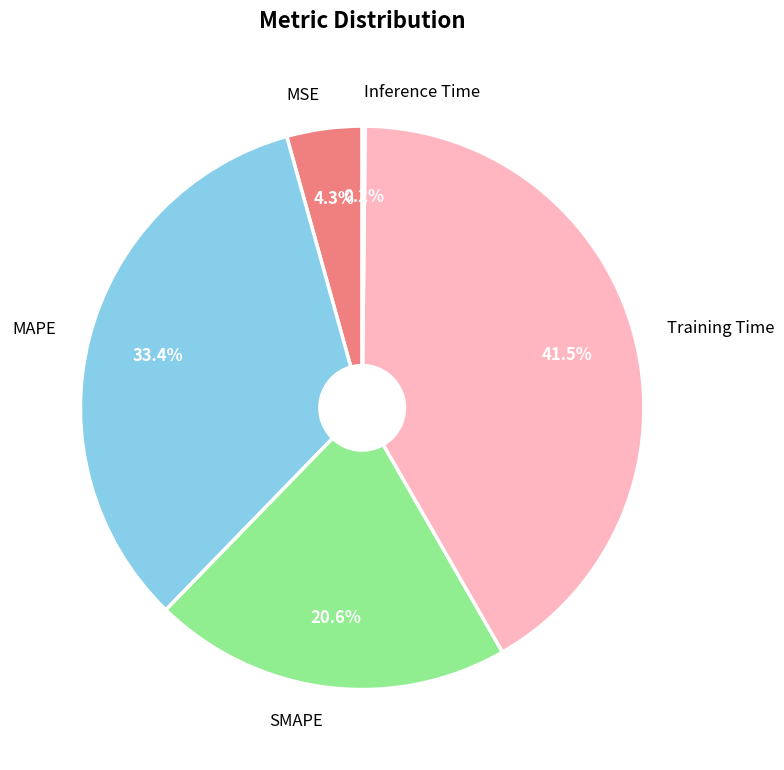

To the nearest percent, what is the average slice percentage?

20%